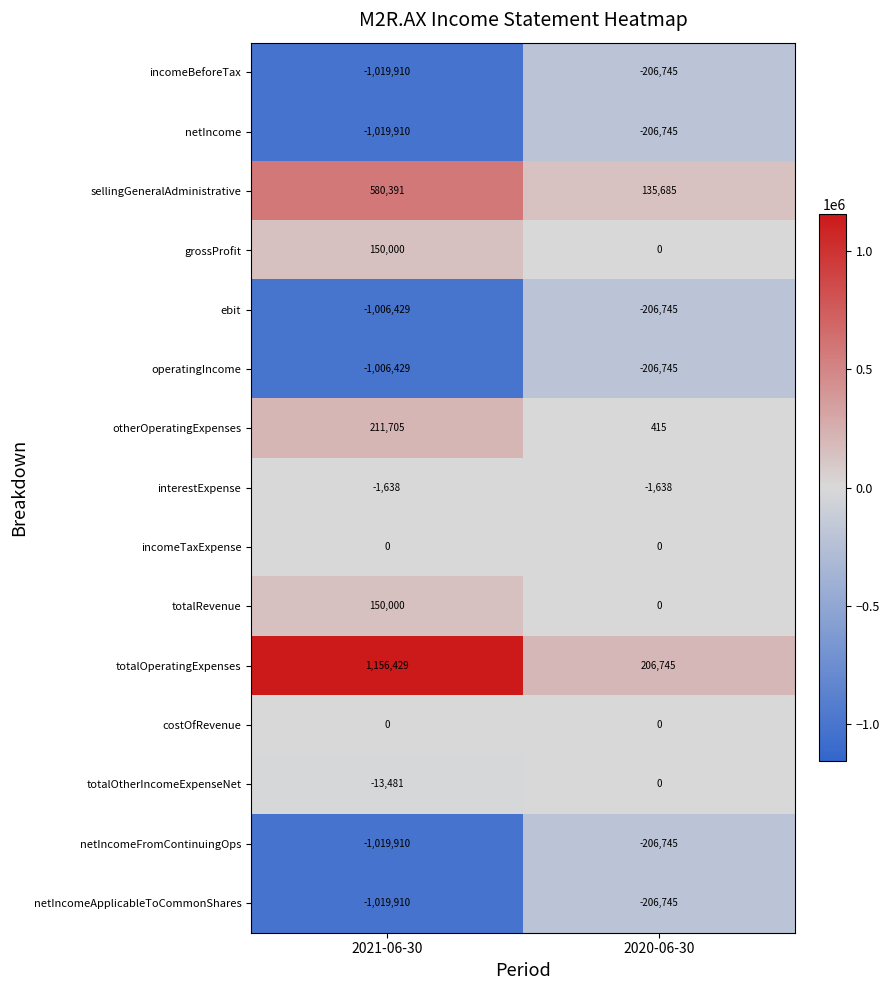

How many data points in operatingIncome are less than -206745?

1